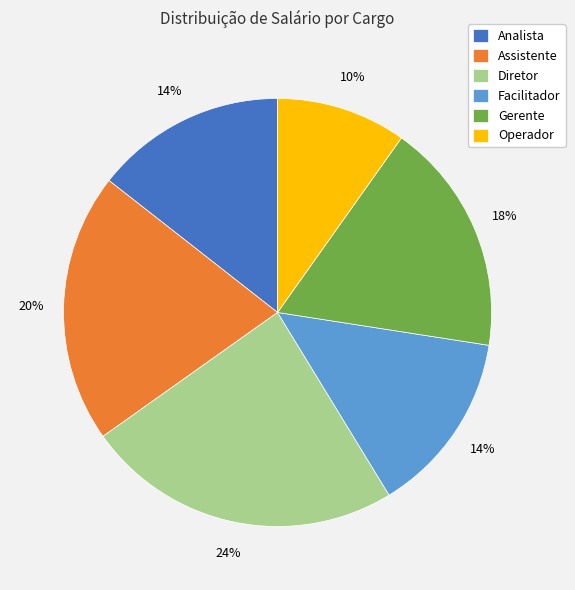

Is there any slice that represents more than half of the pie?

No